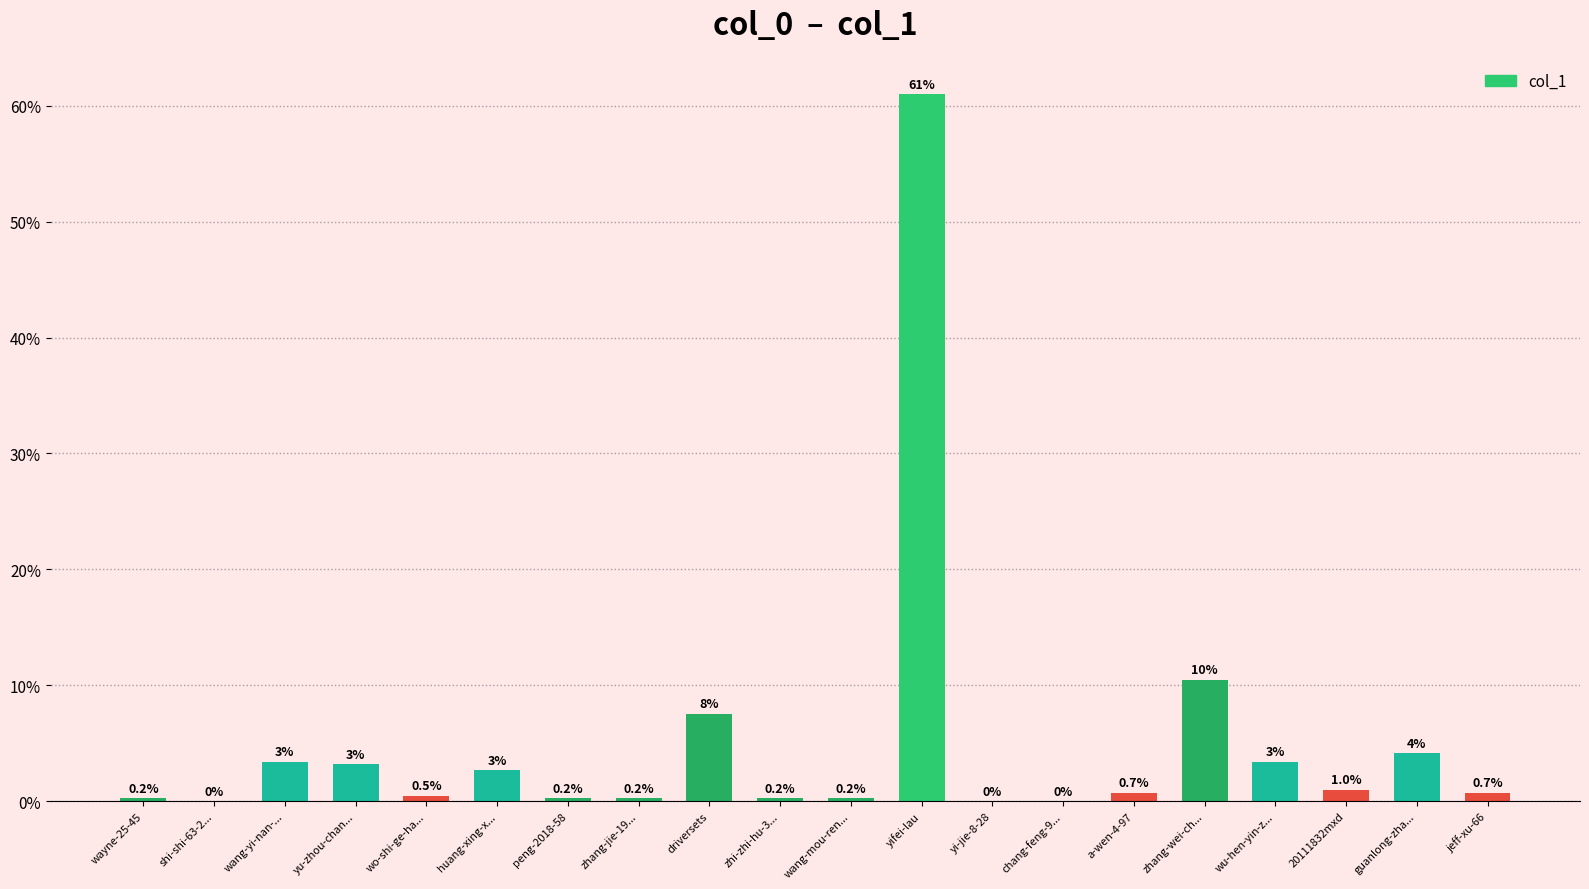

What is the sum of the values at wang-yi-nan-... and huang-xing-x...?

6.1